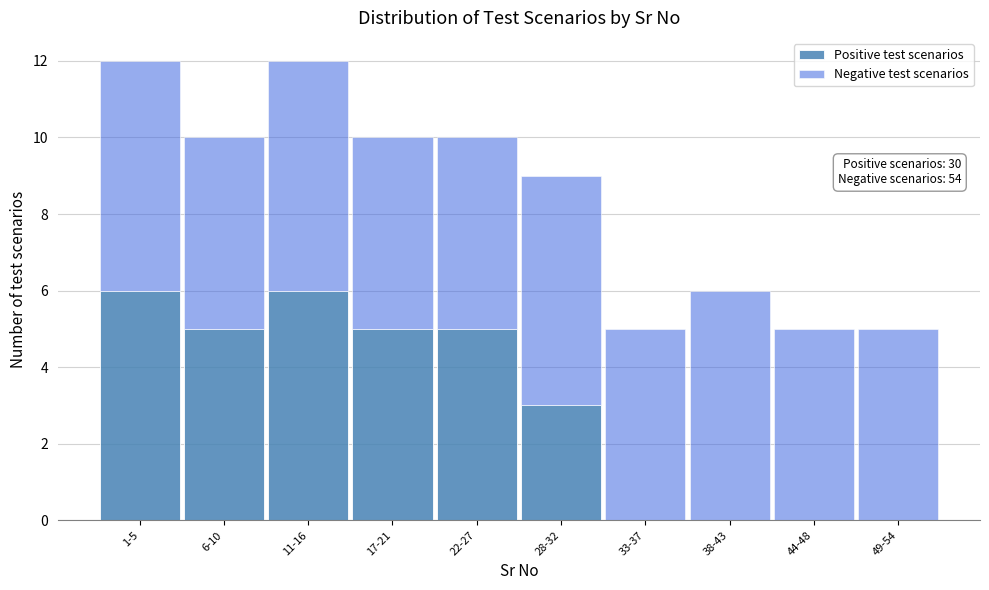

Reading left to right, transcribe the values for Positive test scenarios.

1-5=6	6-10=5	11-16=6	17-21=5	22-27=5	28-32=3	33-37=0	38-43=0	44-48=0	49-54=0